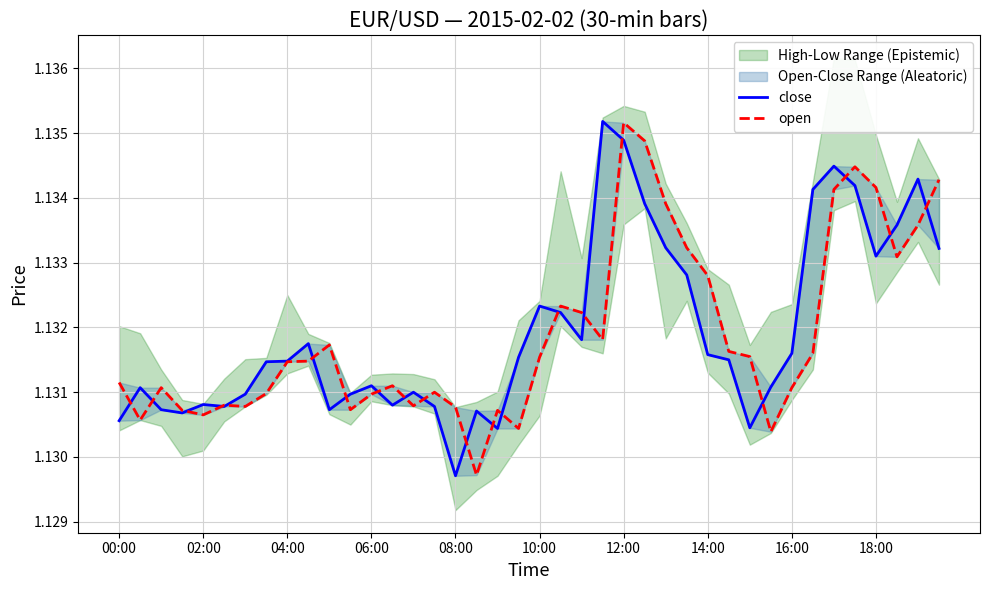

How many open values are between 1 and 2?

40